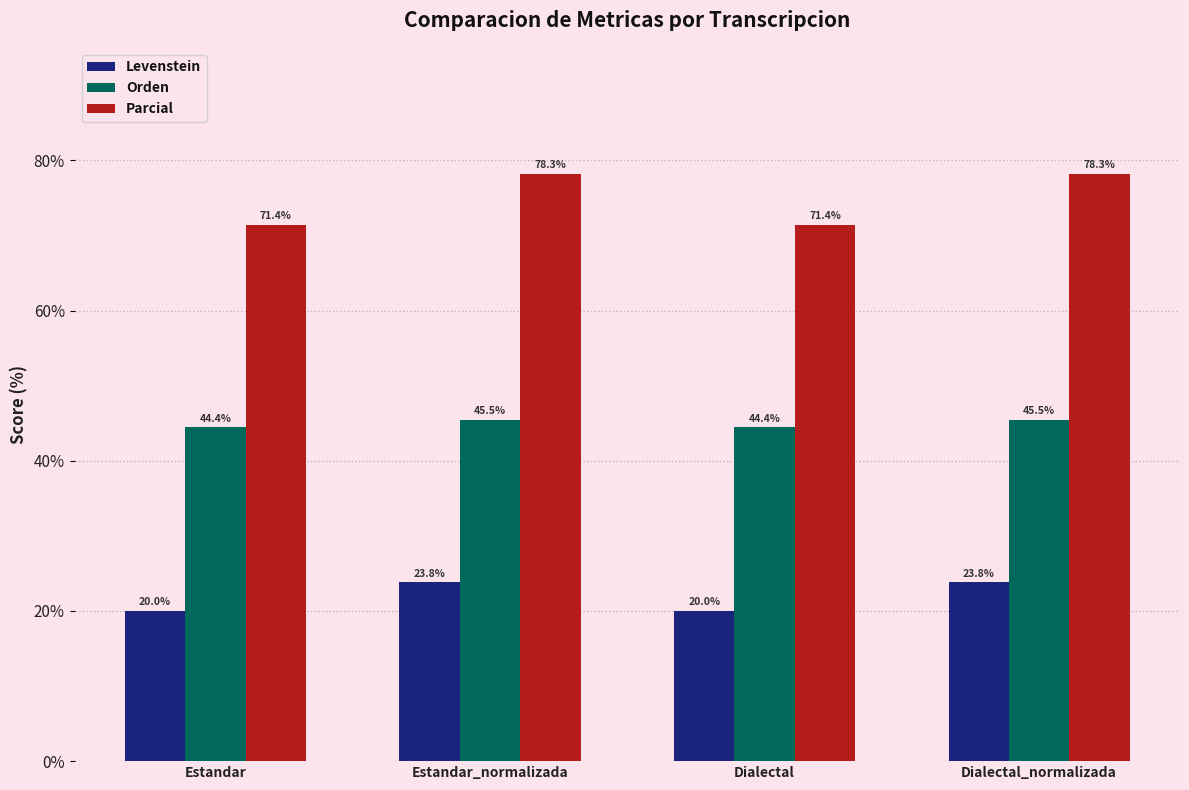

What is the difference between the maximum and second lowest values in the Parcial series?

6.8